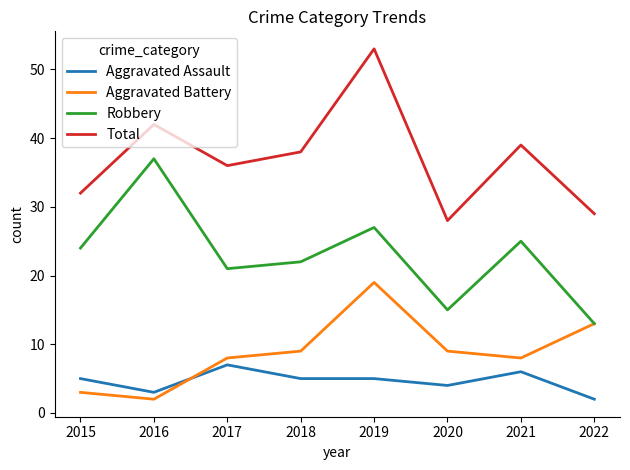

The Total series shows 36 at 2017. True or false?

True